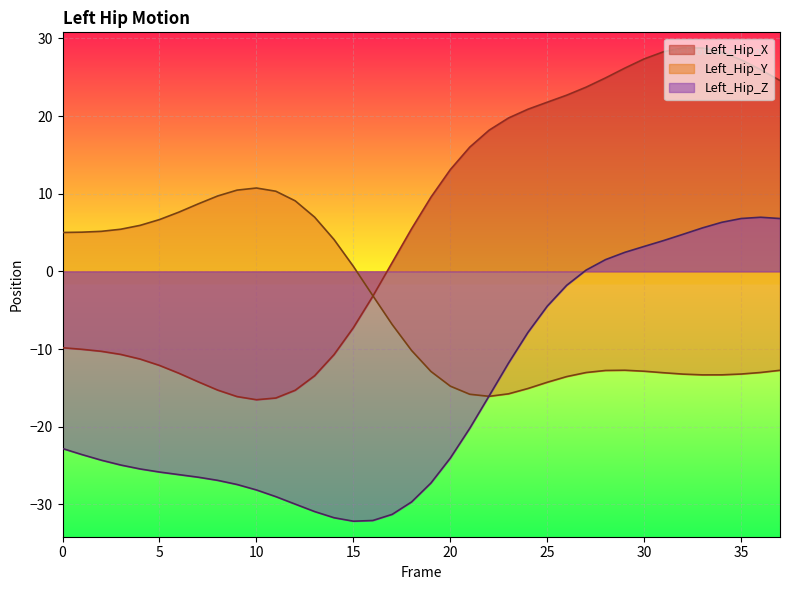

What is the average value of the Left_Hip_Y series?

-4.5